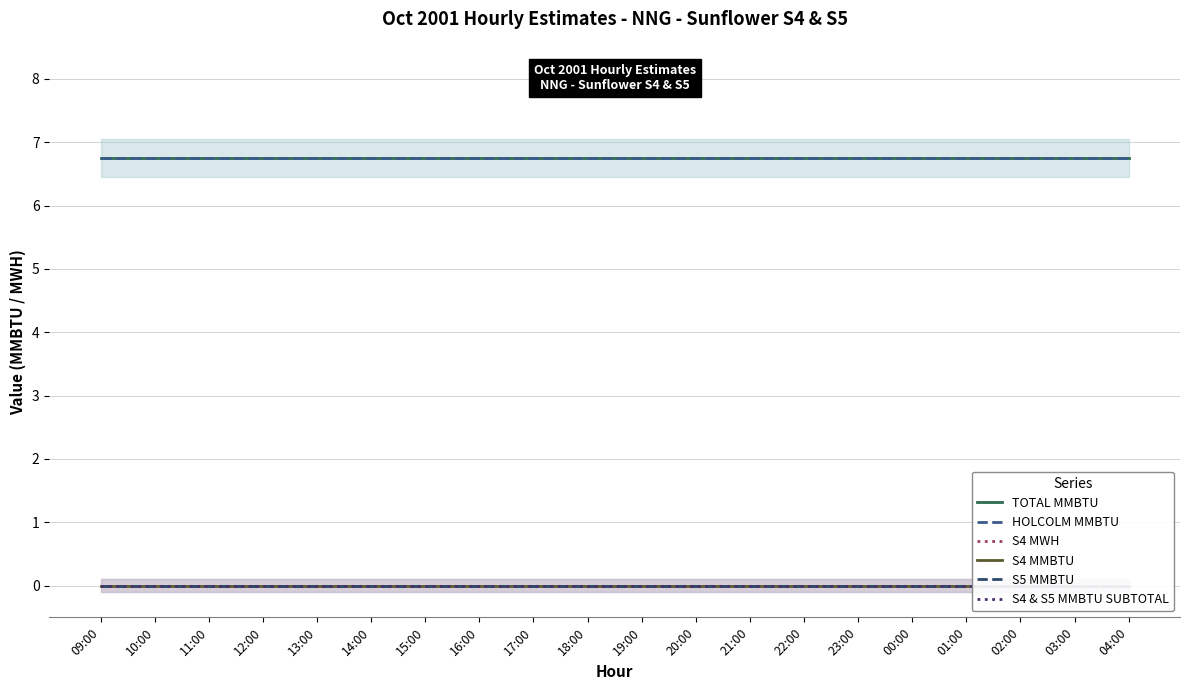

Is the value of S4 MWH at 09:00 greater than the value of S4 MMBTU at 15:00?

No